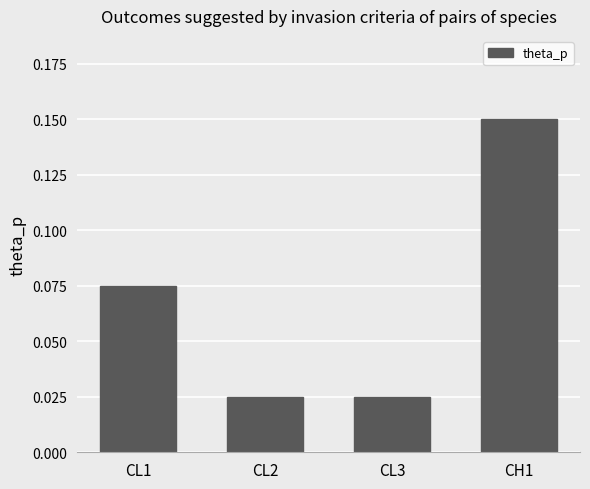

How many values are between 0 and 1?

4